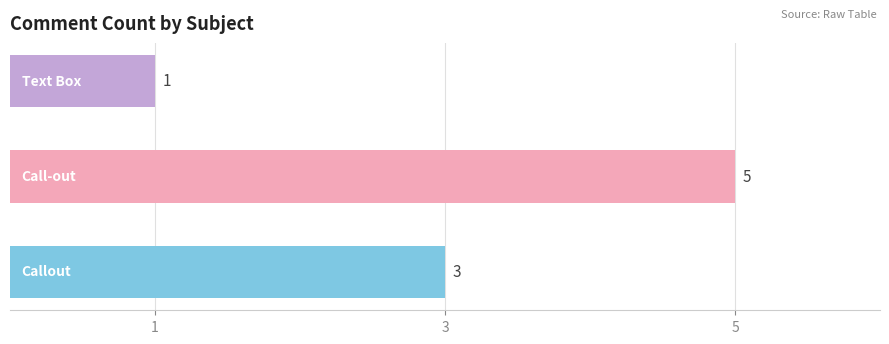

What is the average value?

3